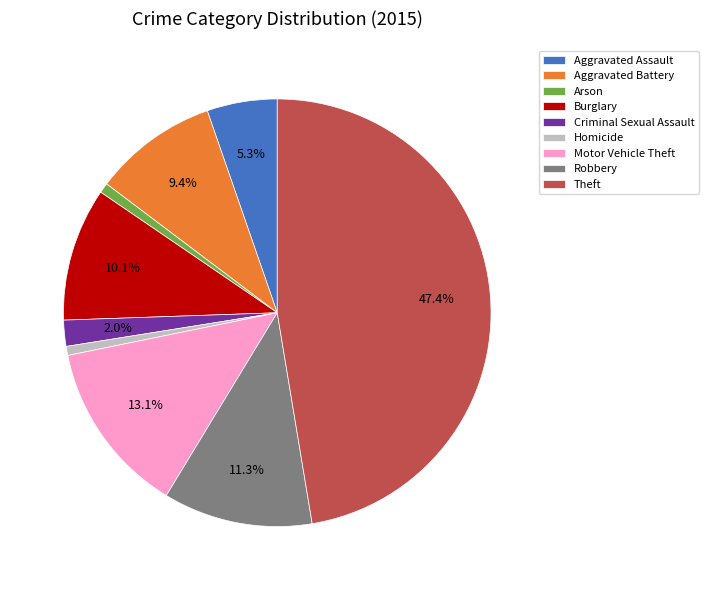

Count the number of slices in the pie.

9